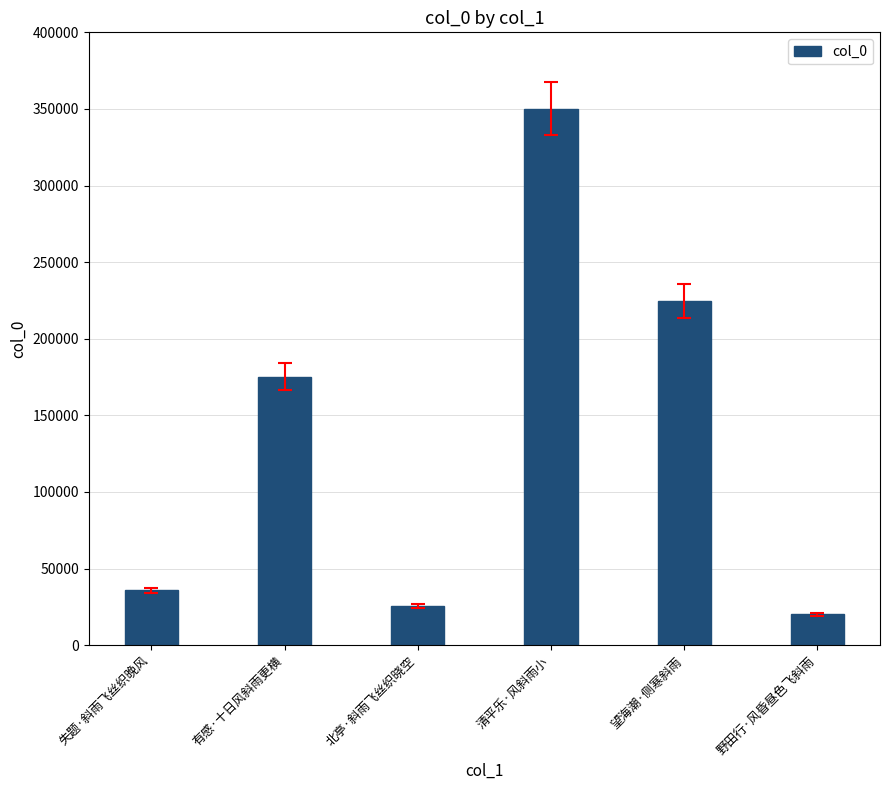

The chart shows a value of 311486 at 有感·十日风斜雨更横. True or false?

False